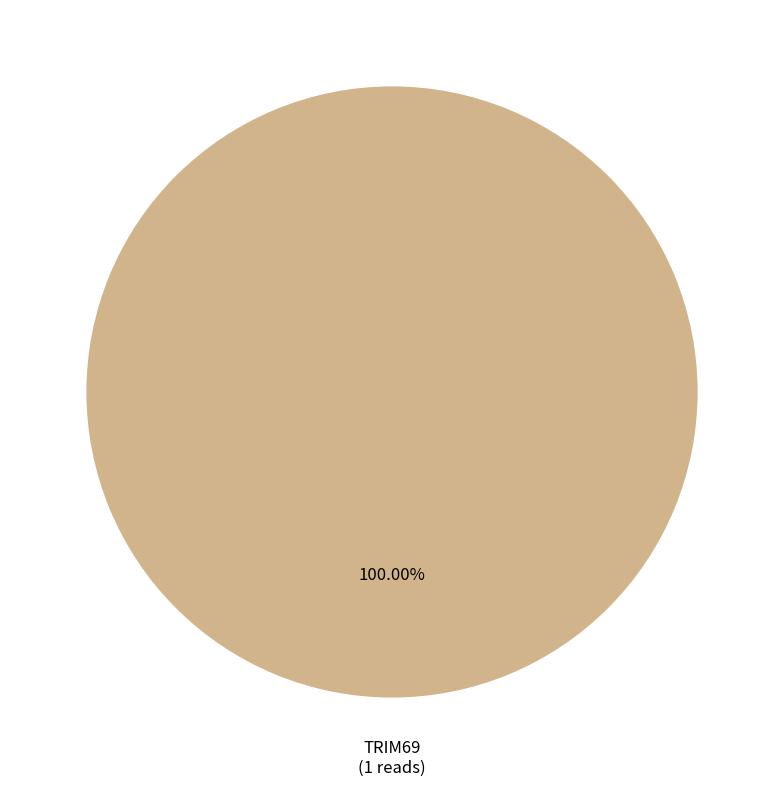

Does any single category account for the majority?

Yes